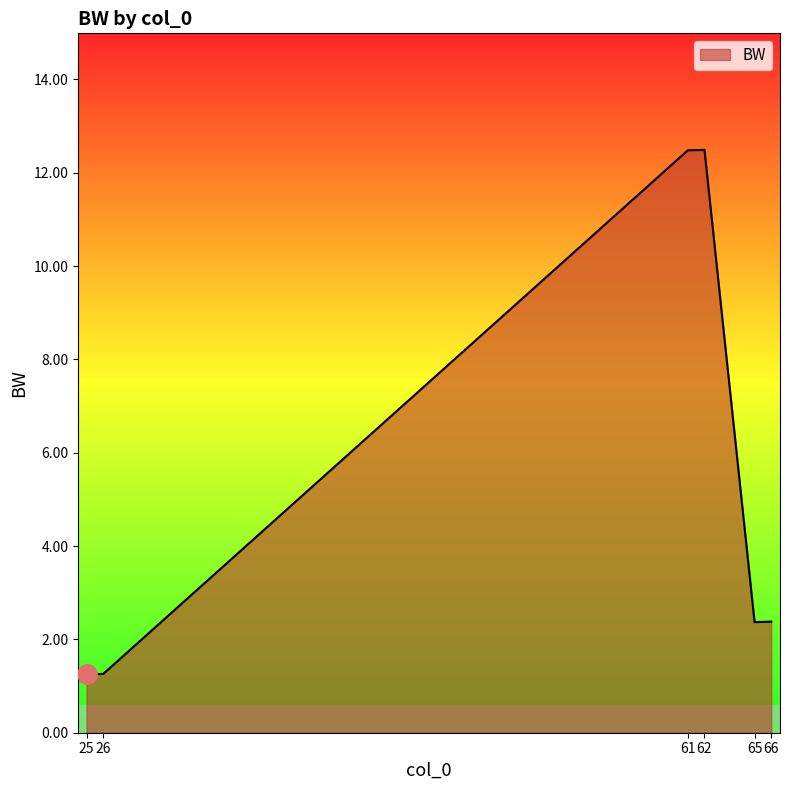

The value at 26 is 0.5. True or false?

False